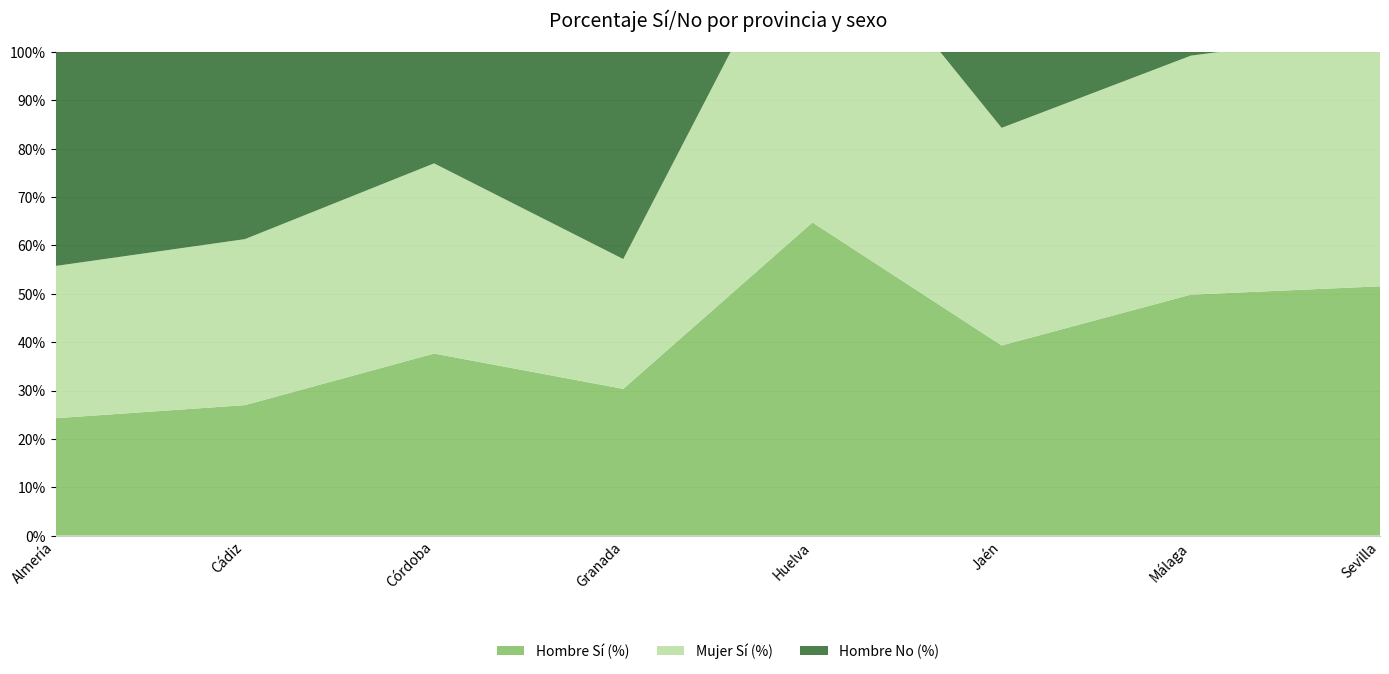

Reading left to right, what are all the values shown in this chart?

Hombre Sí (%): Almería=0.2	Cádiz=0.3	Córdoba=0.4	Granada=0.3	Huelva=0.6	Jaén=0.4	Málaga=0.5	Sevilla=0.5
Mujer Sí (%): Almería=0.3	Cádiz=0.3	Córdoba=0.4	Granada=0.3	Huelva=0.7	Jaén=0.4	Málaga=0.5	Sevilla=0.5
Hombre No (%): Almería=0.8	Cádiz=0.7	Córdoba=0.6	Granada=0.7	Huelva=0.4	Jaén=0.6	Málaga=0.5	Sevilla=0.5